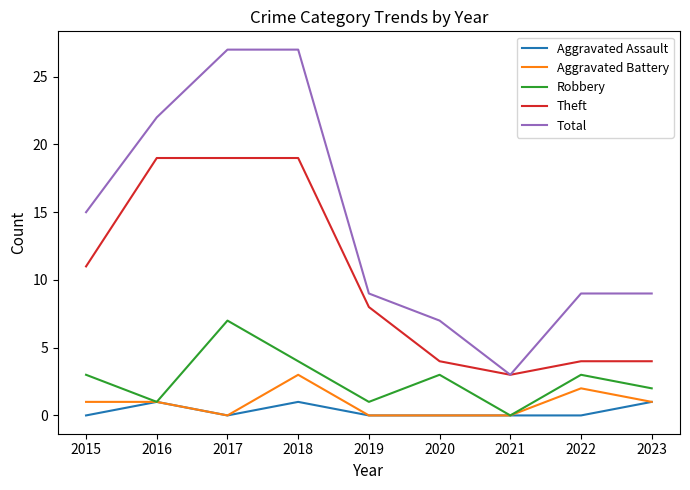

How many distinct data groups are displayed?

5